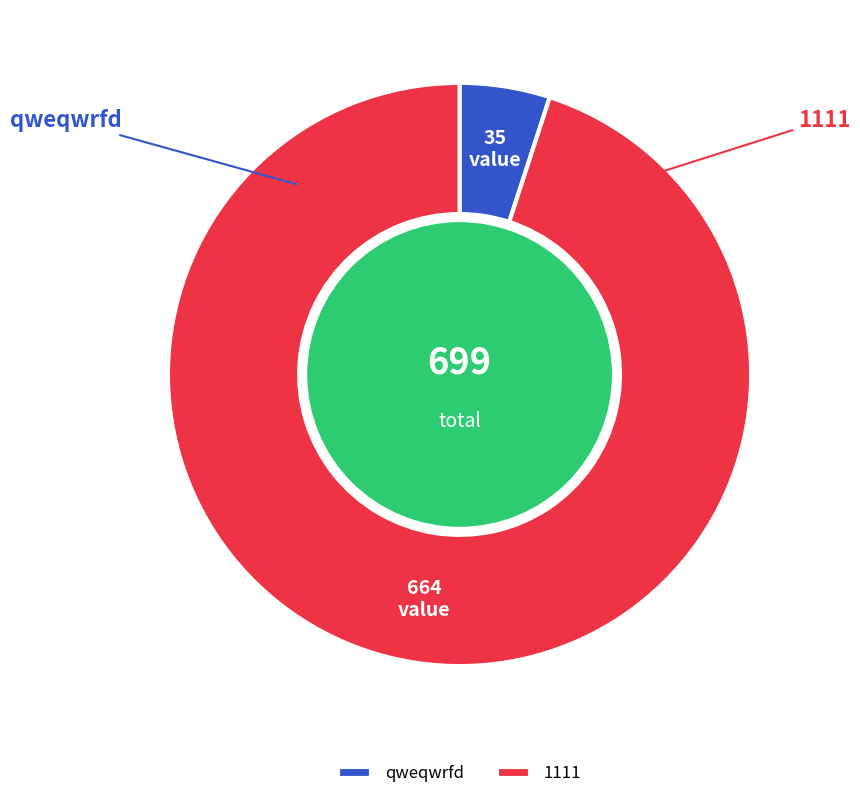

How many slices are in this pie chart?

2